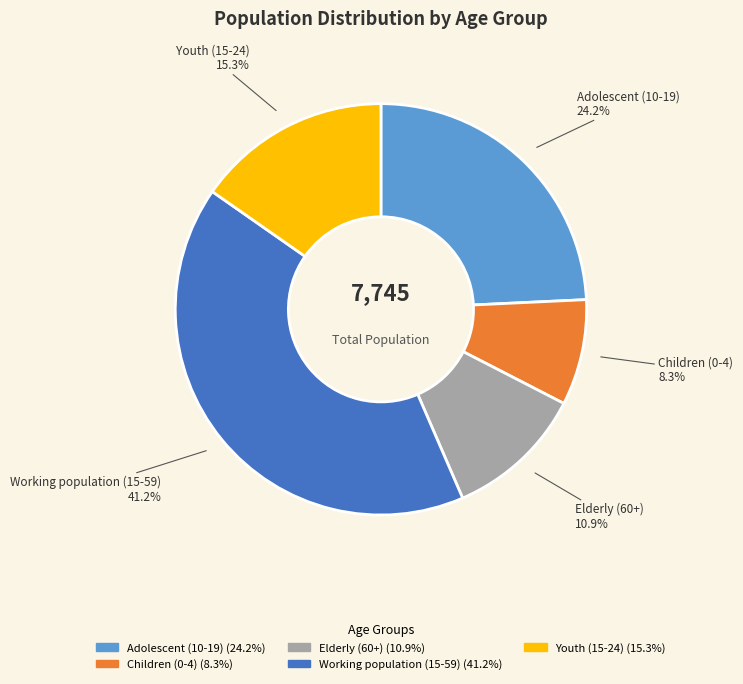

To the nearest percent, what portion does Youth (15-24) represent?

15%